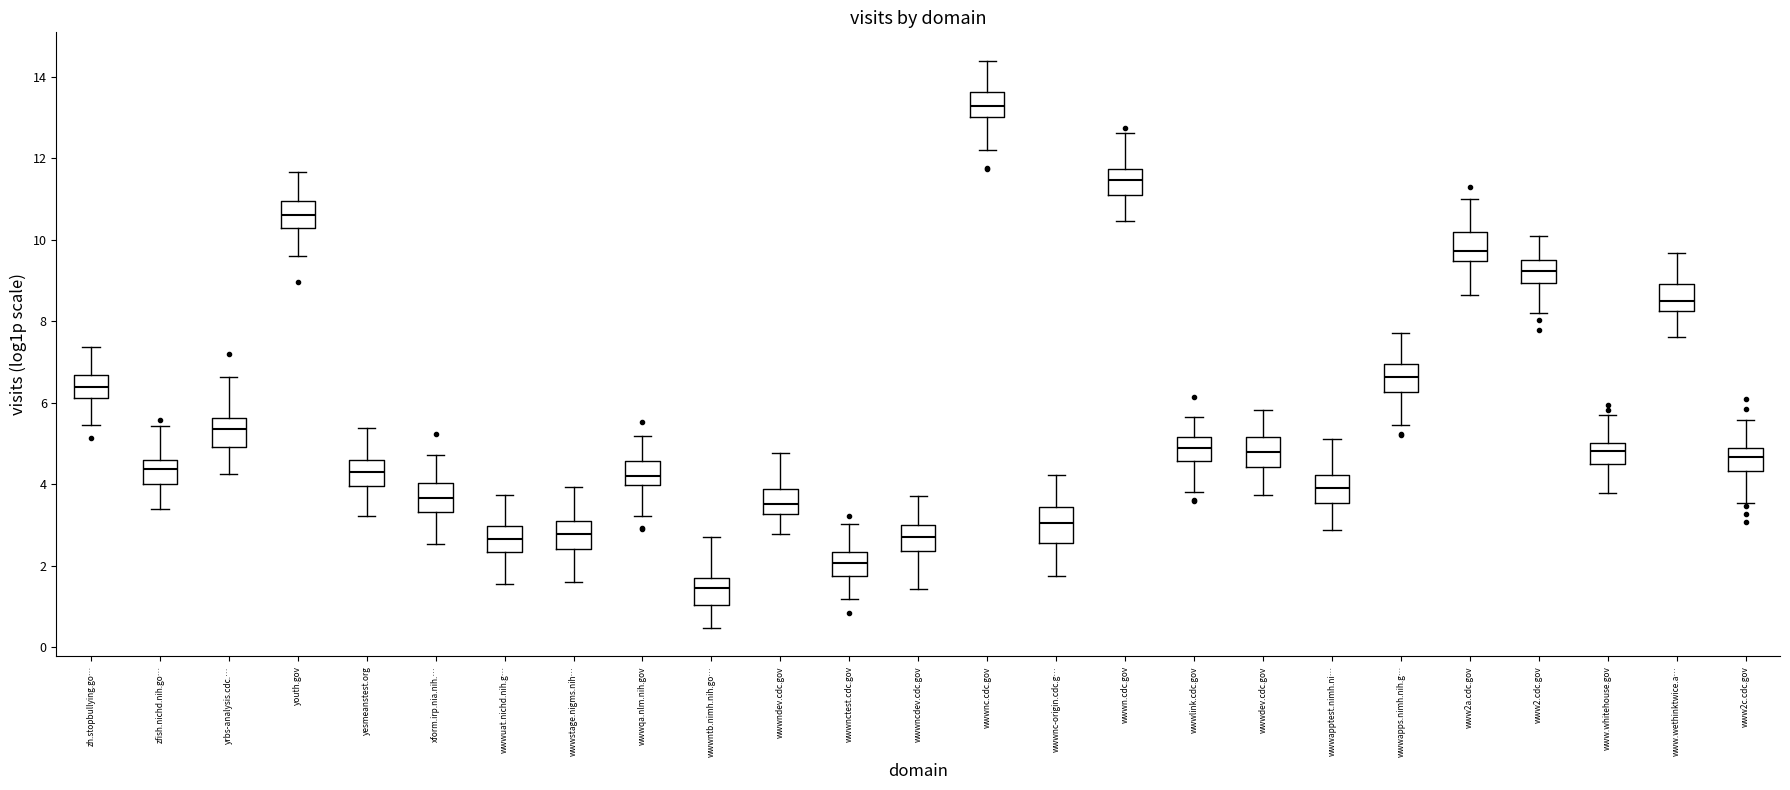

Reading left to right, transcribe this box plot: for each box, give where its median line is, the range the box spans, and where its two whiskers end, as read against the y-axis. The values are not printed on the chart, so give them approximately, as read against the axis.

zh.stopbullying.go…: median 6.4, box 6.2 to 6.6, whiskers 5.4 to 7.4
zfish.nichd.nih.go…: median 4.4, box 4.0 to 4.6, whiskers 3.4 to 5.4
yrbs-analysis.cdc.…: median 5.4, box 5.0 to 5.6, whiskers 4.2 to 6.6
youth.gov: median 10.6, box 10.2 to 11.0, whiskers 9.6 to 11.6
yesmeanstest.org: median 4.2, box 4.0 to 4.6, whiskers 3.2 to 5.4
xform.irp.nia.nih.…: median 3.6, box 3.4 to 4.0, whiskers 2.6 to 4.8
wwwuat.nichd.nih.g…: median 2.6, box 2.4 to 3.0, whiskers 1.6 to 3.8
wwwstage.nigms.nih…: median 2.8, box 2.4 to 3.2, whiskers 1.6 to 4.0
wwwqa.nlm.nih.gov: median 4.2, box 4.0 to 4.6, whiskers 3.2 to 5.2
wwwntb.nimh.nih.go…: median 1.4, box 1.0 to 1.6, whiskers 0.4 to 2.8
wwwndev.cdc.gov: median 3.6, box 3.2 to 3.8, whiskers 2.8 to 4.8
wwwnctest.cdc.gov: median 2.0, box 1.8 to 2.4, whiskers 1.2 to 3.0
wwwncdev.cdc.gov: median 2.8, box 2.4 to 3.0, whiskers 1.4 to 3.8
wwwnc.cdc.gov: median 13.2, box 13.0 to 13.6, whiskers 12.2 to 14.4
wwwnc-origin.cdc.g…: median 3.0, box 2.6 to 3.4, whiskers 1.8 to 4.2
wwwn.cdc.gov: median 11.4, box 11.2 to 11.8, whiskers 10.4 to 12.6
wwwlink.cdc.gov: median 4.8, box 4.6 to 5.2, whiskers 3.8 to 5.6
wwwdev.cdc.gov: median 4.8, box 4.4 to 5.2, whiskers 3.8 to 5.8
wwwapptest.nimh.ni…: median 4.0, box 3.6 to 4.2, whiskers 2.8 to 5.2
wwwapps.nimh.nih.g…: median 6.6, box 6.2 to 7.0, whiskers 5.4 to 7.8
www2a.cdc.gov: median 9.8, box 9.4 to 10.2, whiskers 8.6 to 11.0
www2.cdc.gov: median 9.2, box 9.0 to 9.6, whiskers 8.2 to 10.0
www.whitehouse.gov: median 4.8, box 4.4 to 5.0, whiskers 3.8 to 5.8
www.wethinktwice.a…: median 8.6, box 8.2 to 9.0, whiskers 7.6 to 9.6
www2c.cdc.gov: median 4.6, box 4.4 to 4.8, whiskers 3.6 to 5.6